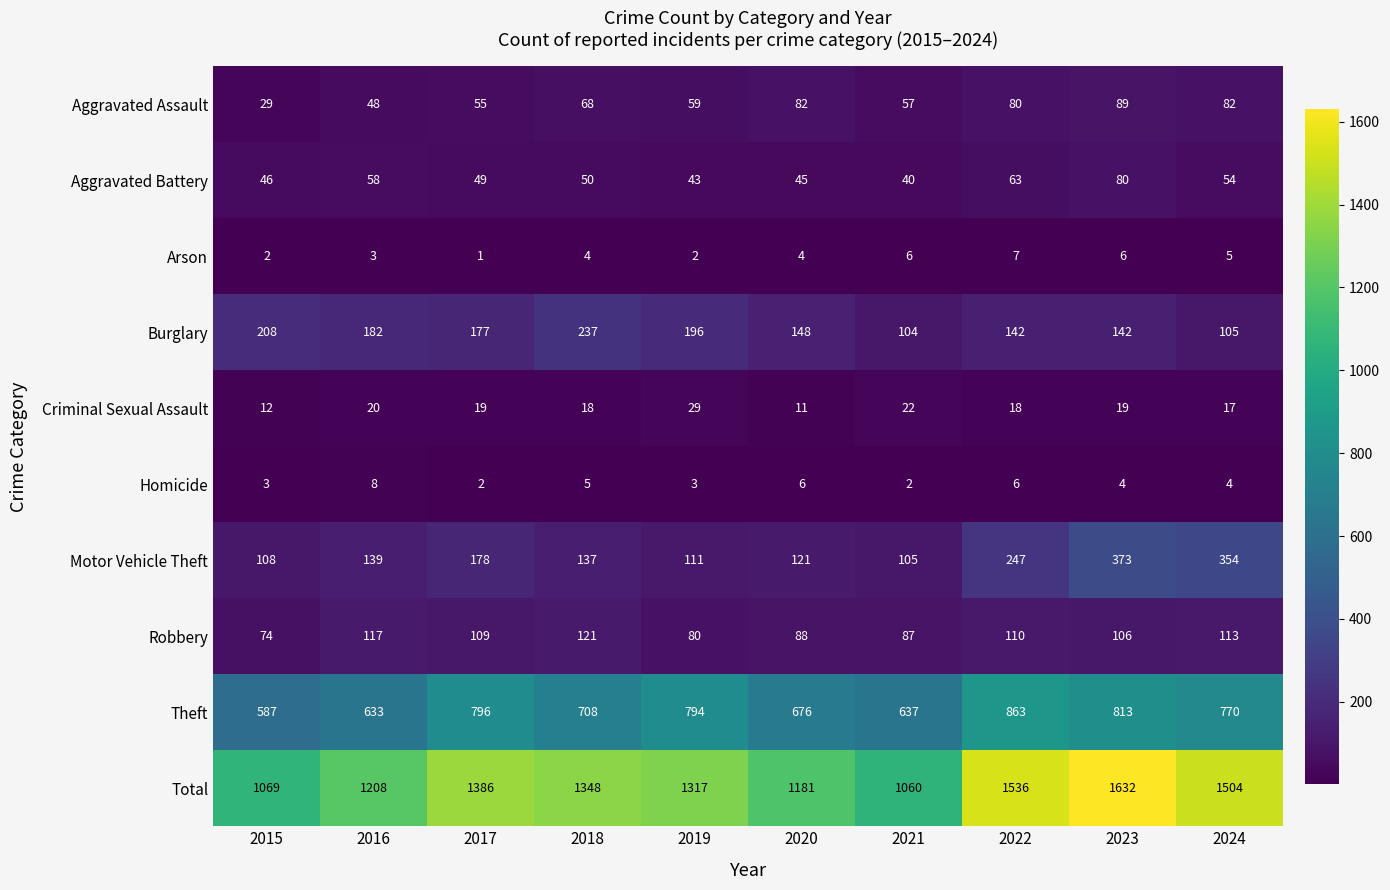

Rank the series at 2024 from highest to lowest value.

Total, Theft, Motor Vehicle Theft, Robbery, Burglary, Aggravated Assault, Aggravated Battery, Criminal Sexual Assault, Arson, Homicide